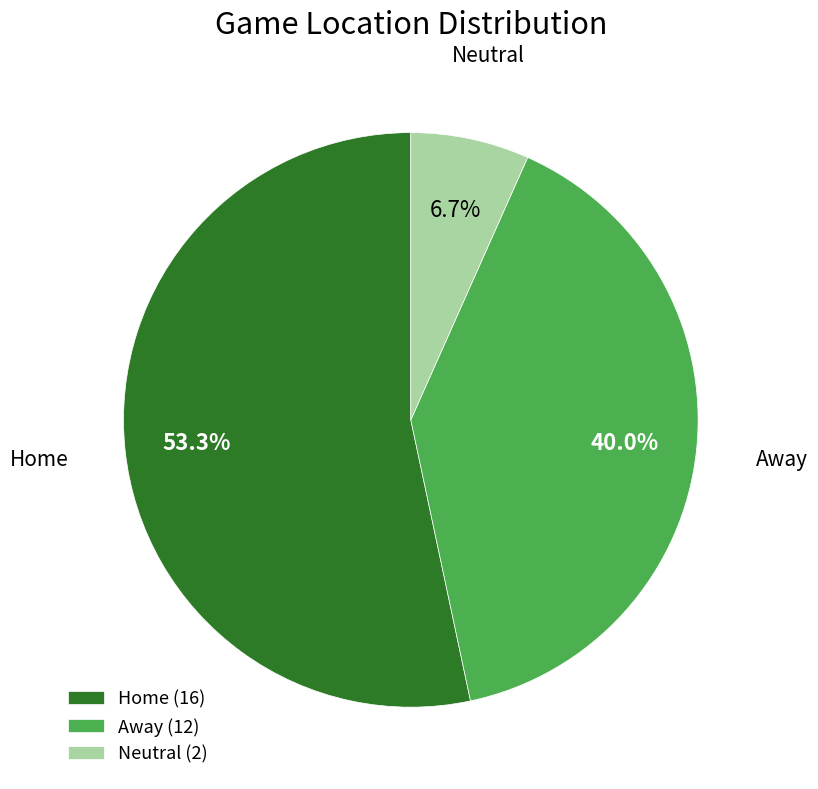

To the nearest percent, what percentage of the pie is Neutral?

7%